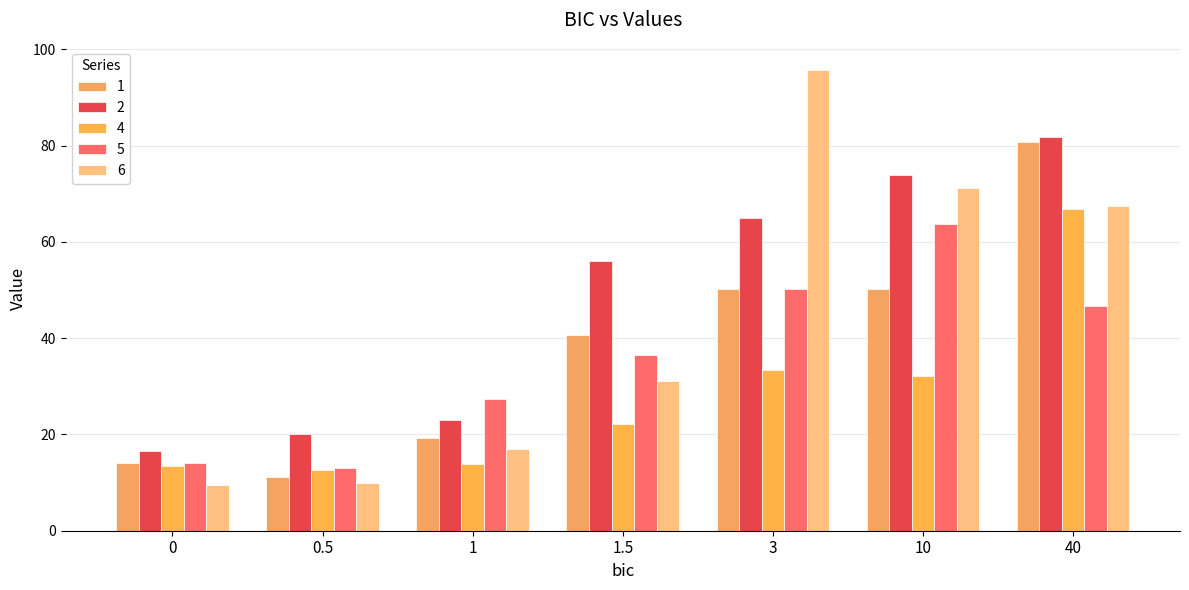

What is the difference between the maximum and minimum values in the 2 series?

65.2